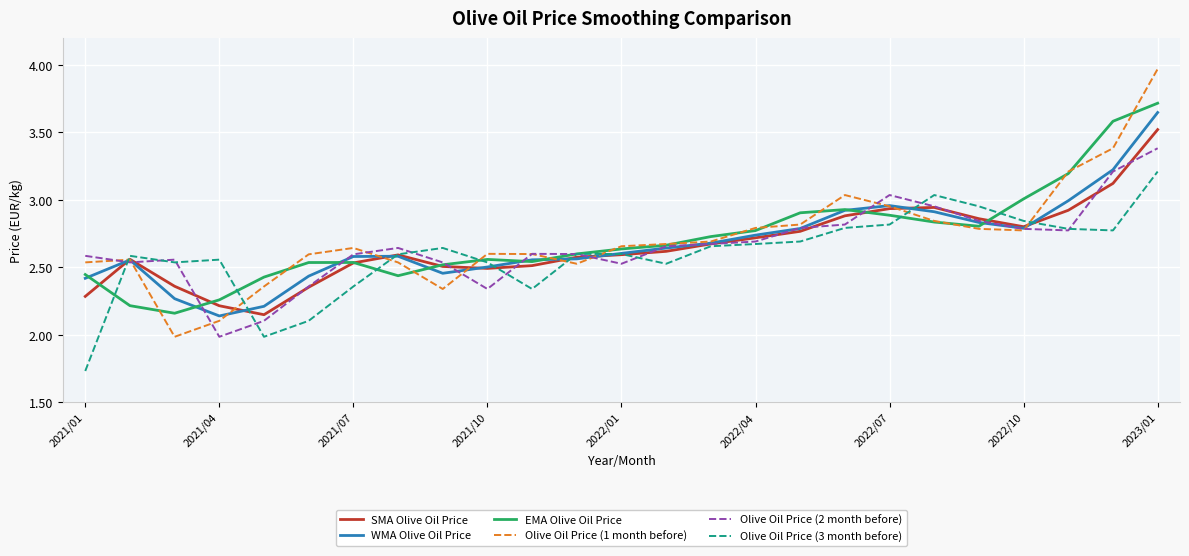

What is the minimum value for Olive Oil Price (3 month before)?

1.7